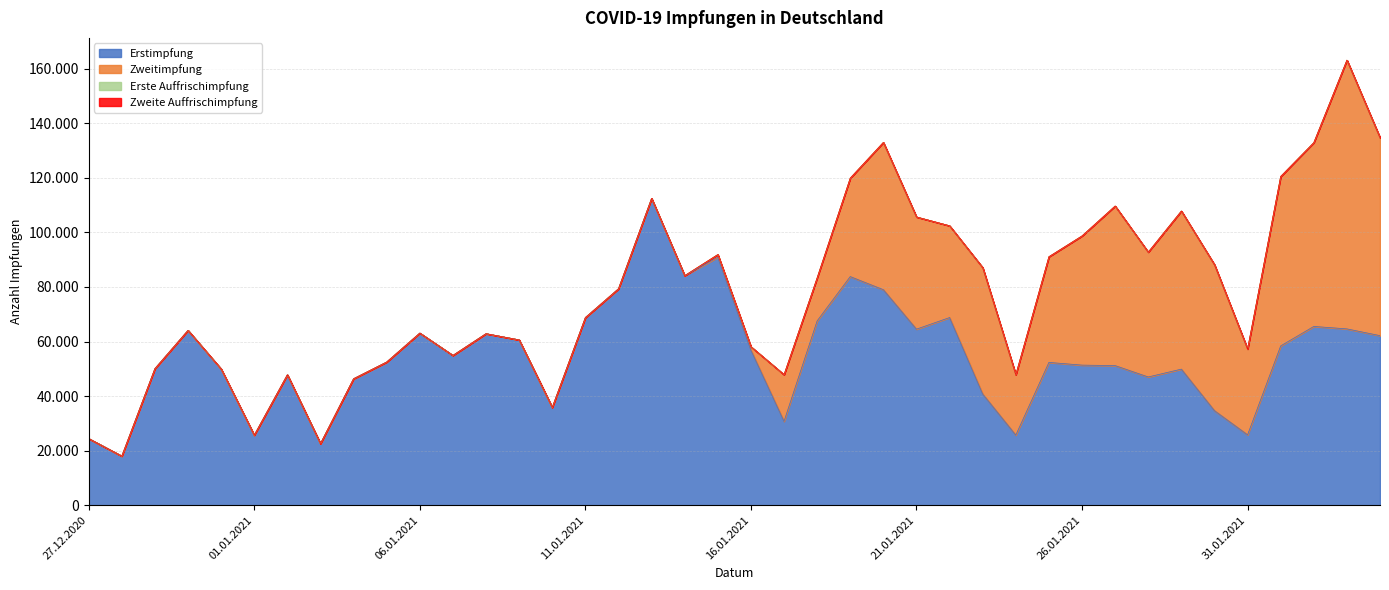

True or false: Zweitimpfung has a value of 0 at 07.01.2021.

True